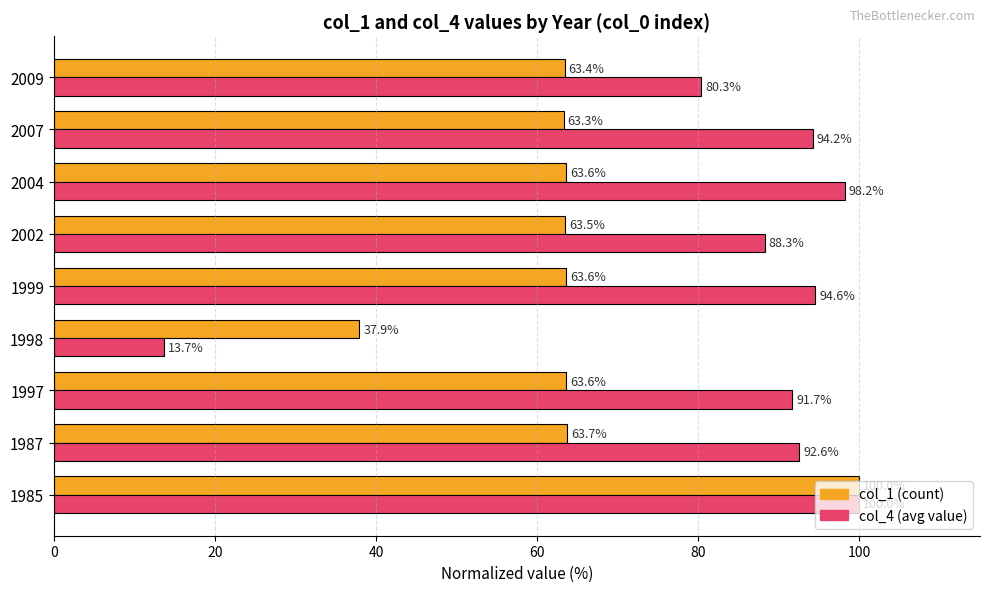

What is the spread (max minus min) of values at 1999?

31.0